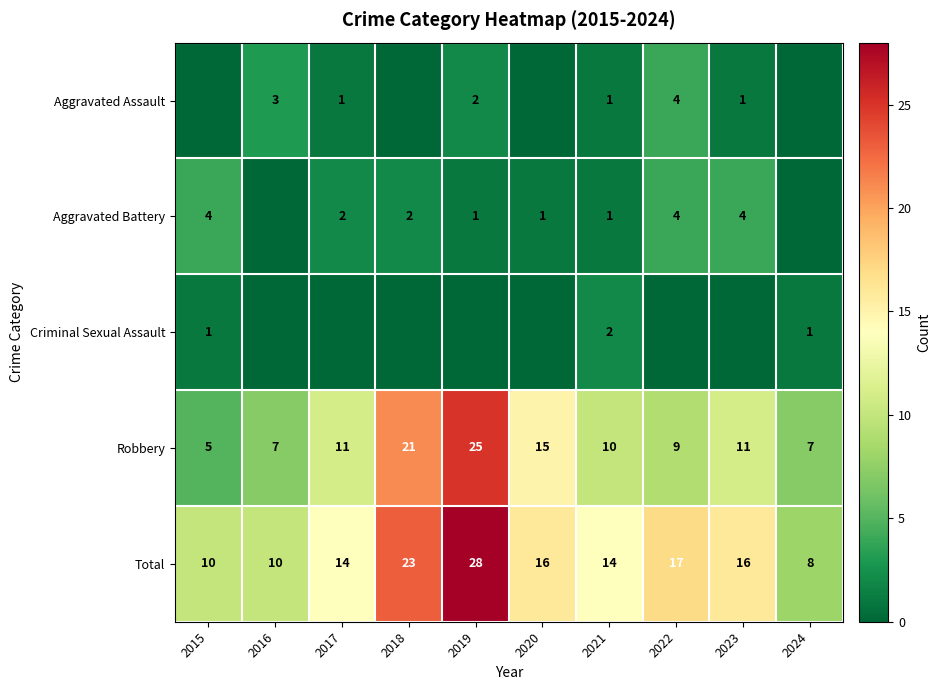

What is the sum of all Robbery values?

121